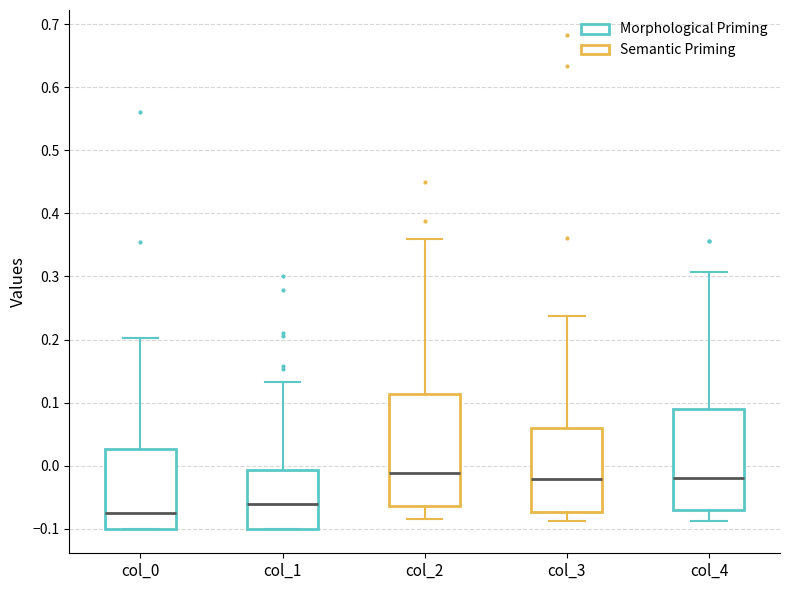

Reading left to right, read every box against the y-axis: the position of its median line, the range the box covers, and the ends of its whiskers. The values are not printed on the chart, so give them approximately, as read against the axis.

col_0: median -0.08, box -0.10 to 0.03, whiskers -0.10 to 0.20
col_1: median -0.06, box -0.10 to -0.01, whiskers -0.10 to 0.13
col_2: median -0.01, box -0.06 to 0.11, whiskers -0.09 to 0.36
col_3: median -0.02, box -0.07 to 0.06, whiskers -0.09 to 0.24
col_4: median -0.02, box -0.07 to 0.09, whiskers -0.09 to 0.31